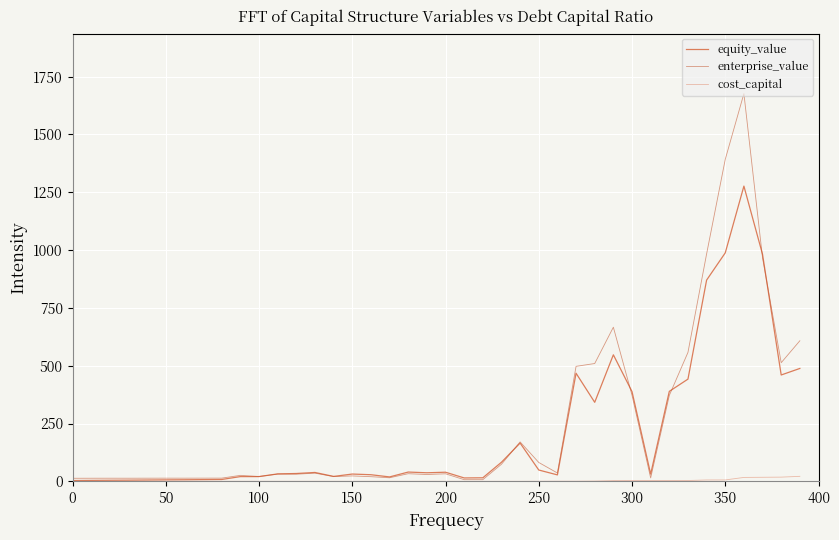

Rank the series by their maximum value, from lowest to highest.

cost_capital, equity_value, enterprise_value